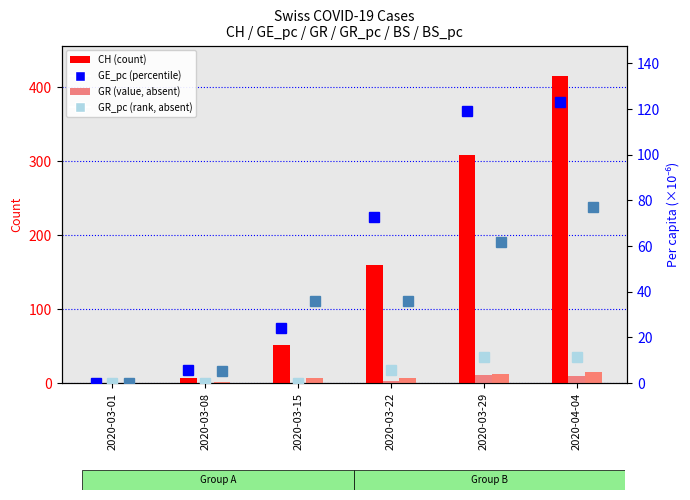

At which category is the sum across all series the highest?

2020-04-04